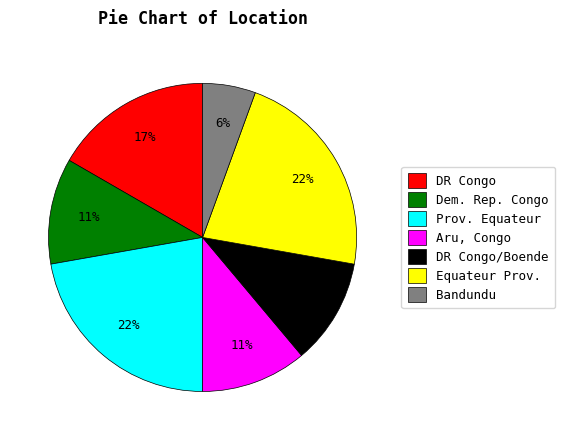

Combined, do DR Congo and Prov. Equateur account for over 50%?

No